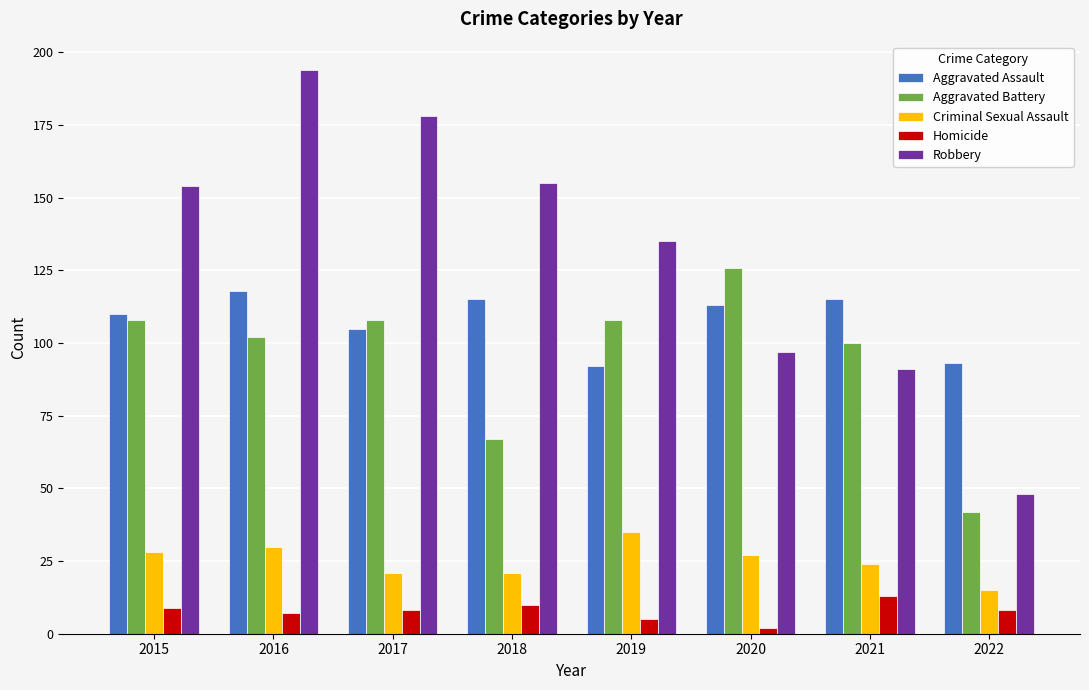

What is the spread (max minus min) of values at 2021?

102